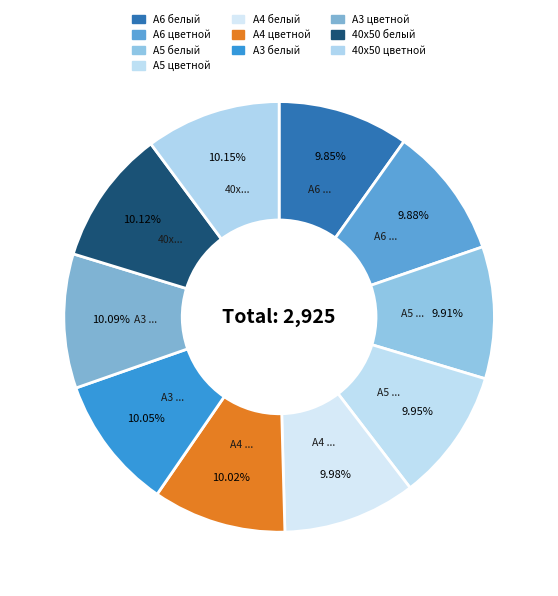

What is the largest slice in the pie chart?

40х50 цветной